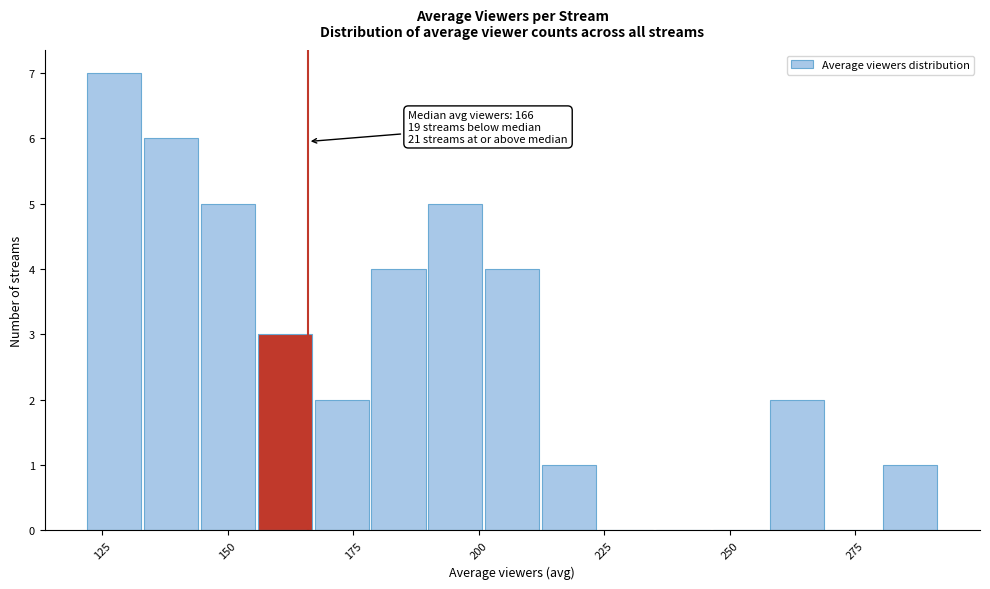

Read against the x-axis, roughly where is the centre of the tallest bar?

125